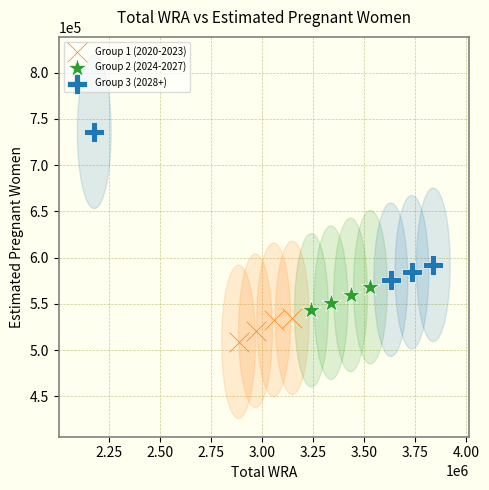

What are all the series names shown in the legend?

Group 1 (2020-2023), Group 2 (2024-2027), Group 3 (2028+)